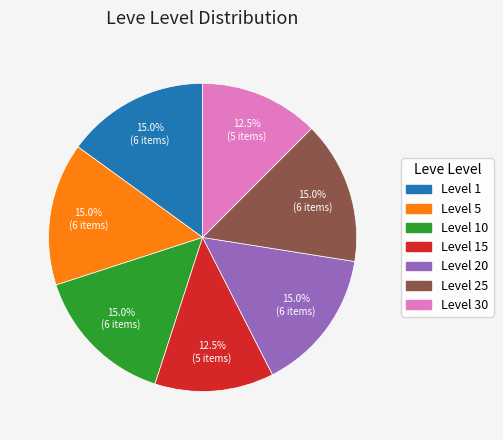

Count the number of slices in the pie.

7